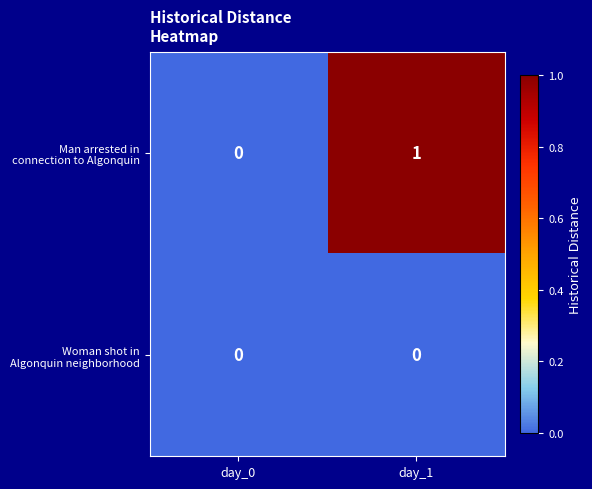

At which category is the sum across all series the highest?

day_1